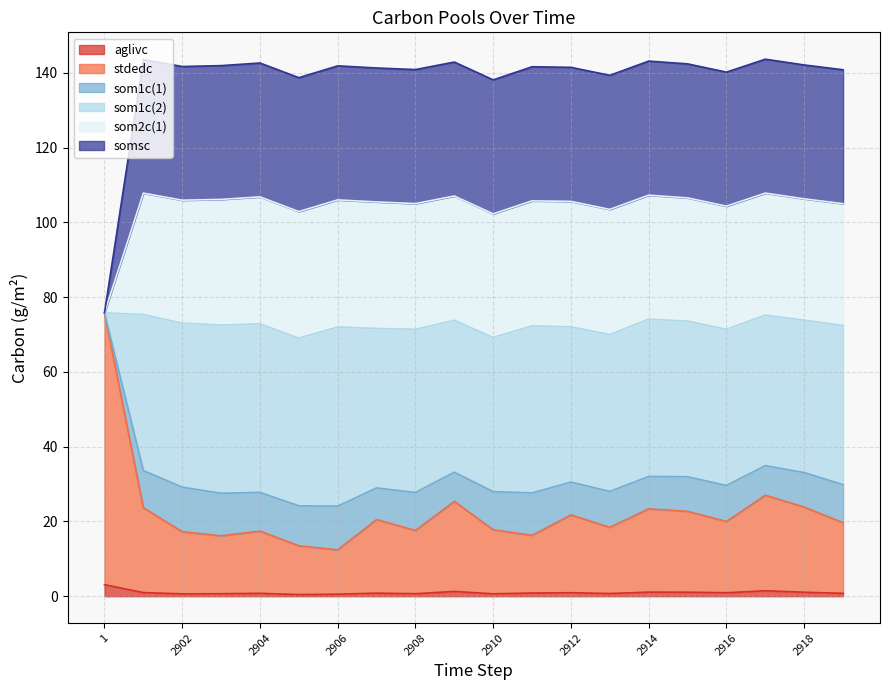

Does the chart have visible grid lines?

Yes